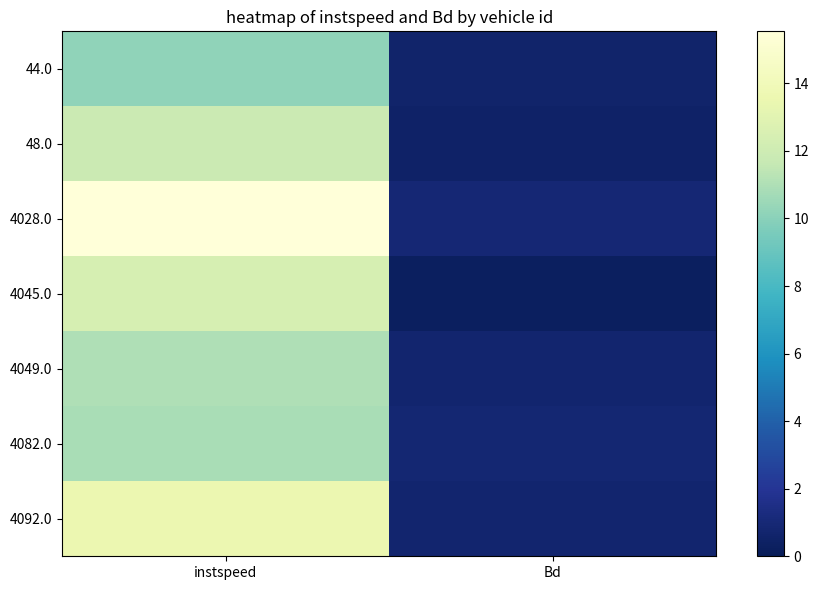

The 48.0 series shows 0.3 at Bd. True or false?

False